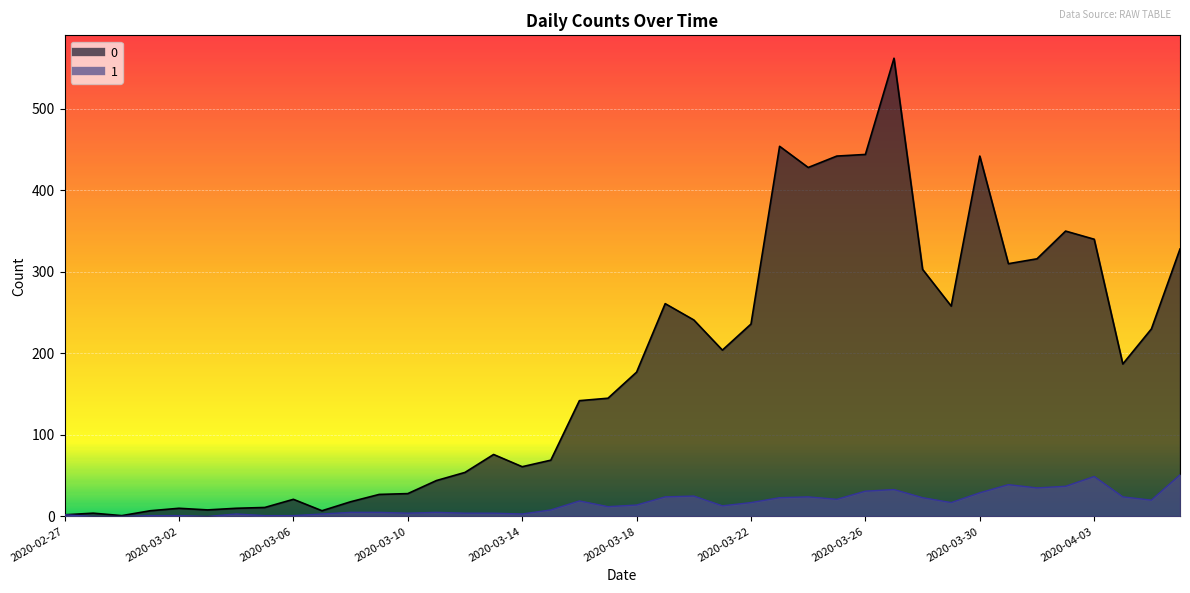

True or false: 1 has more than 0 points higher than both neighbors.

True